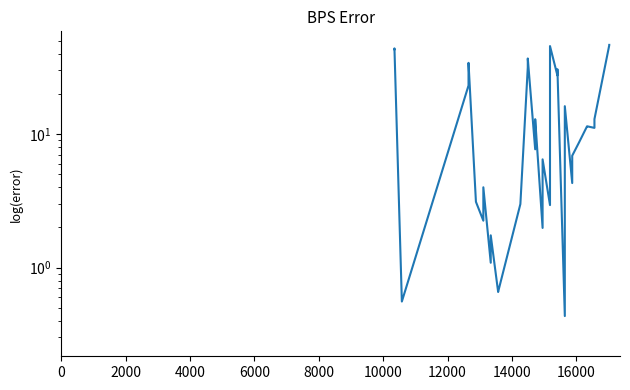

How many interior local peaks (higher than both neighbors) does the data have?

11